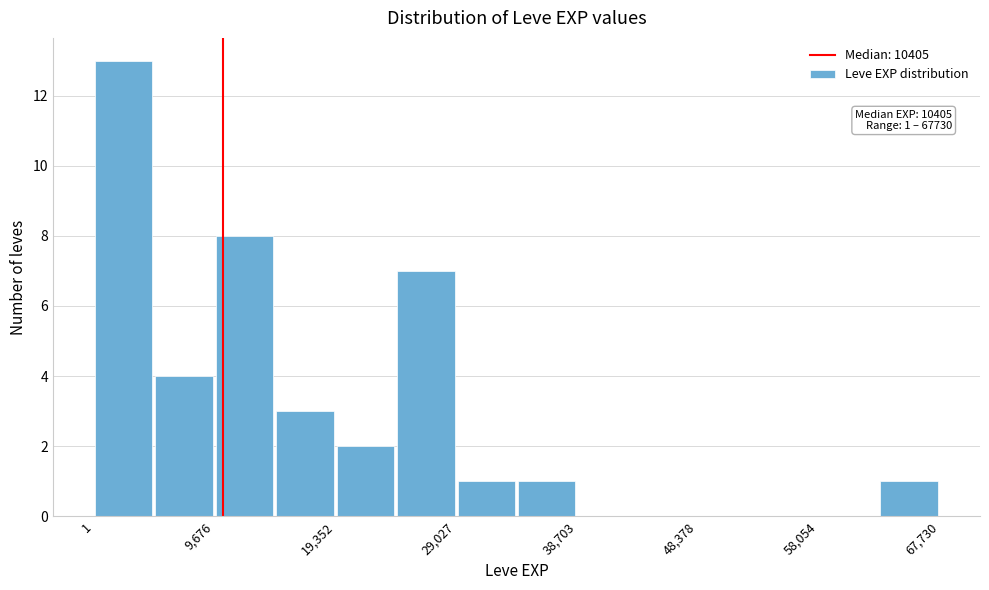

Which range on the x-axis has the tallest bar?

0 to 5000